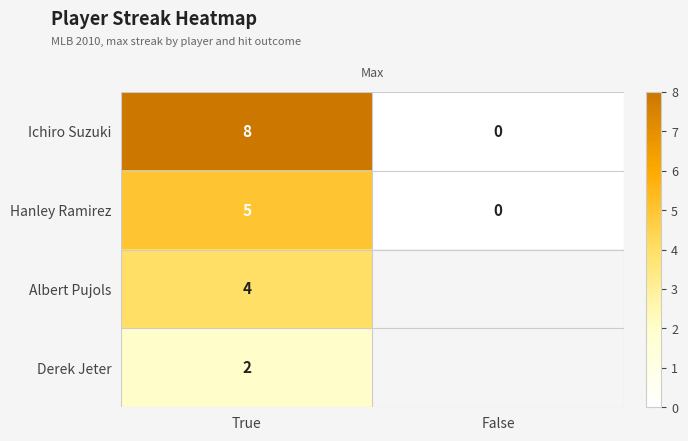

What is the greatest value displayed?

8.0